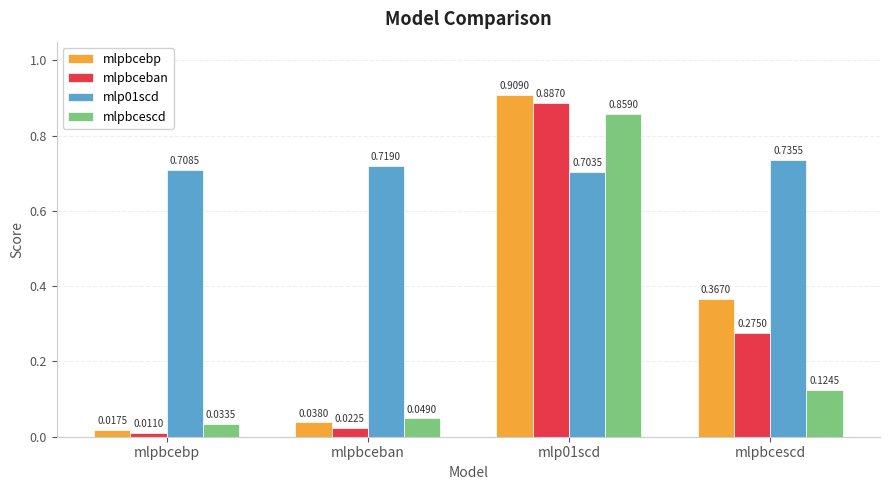

What is the sum of the mlpbcescd values at mlp01scd and mlpbcescd?

1.0